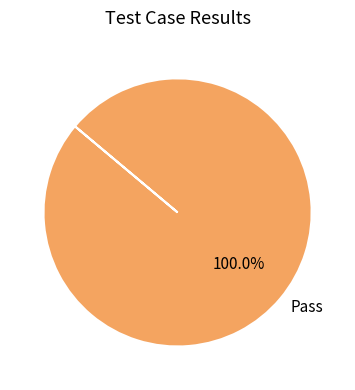

Rank the categories by value from lowest to highest.

Pass